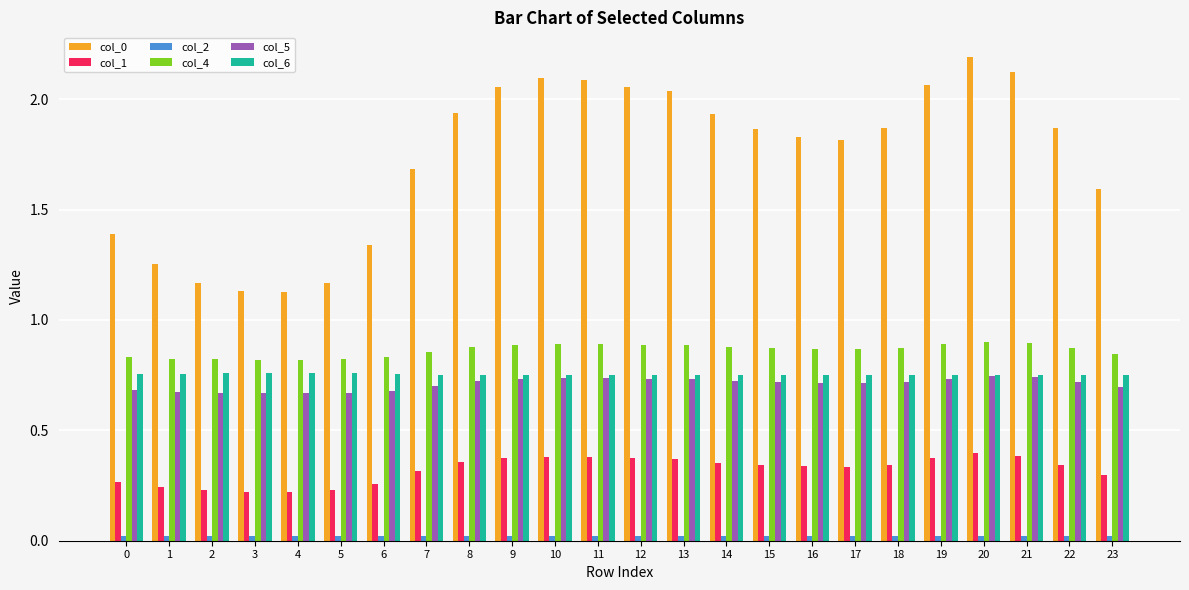

Which category has the highest value across all series?

20